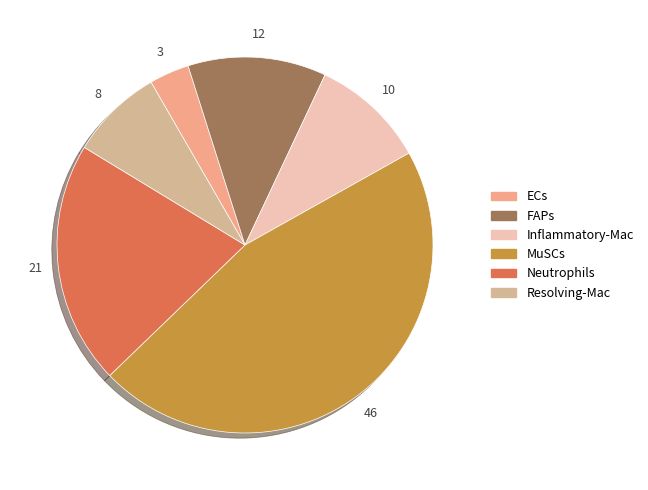

How many segments does this pie chart have?

6